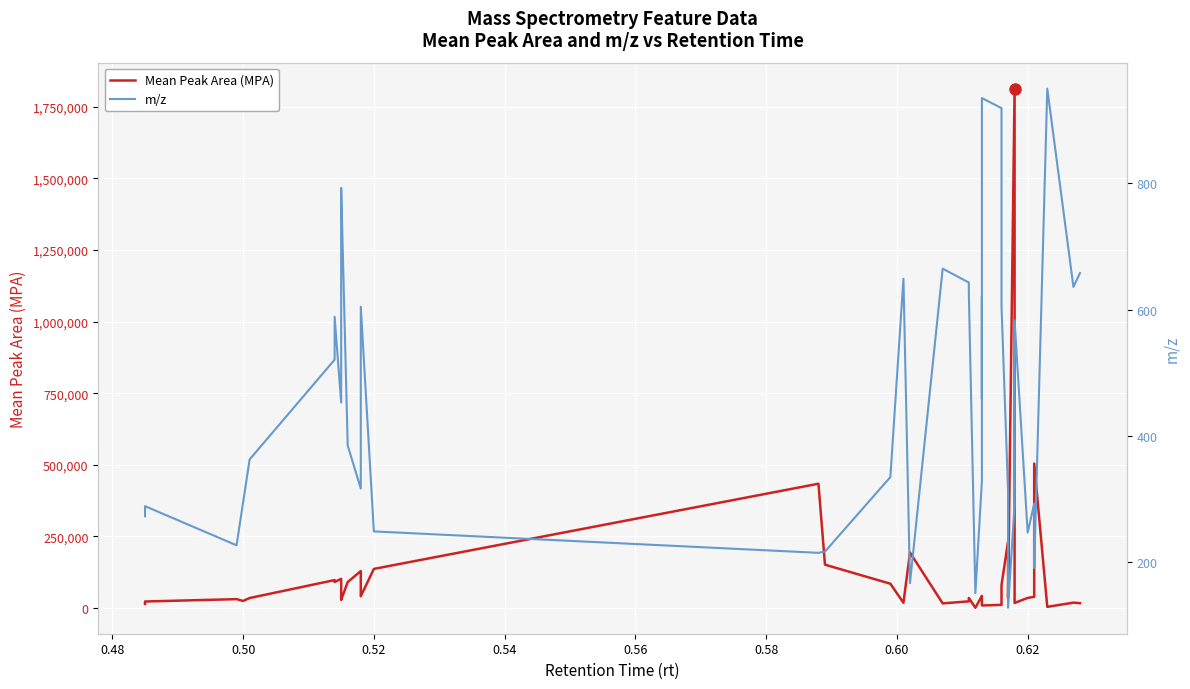

Reading left to right, what are all the values shown in this chart?

Mean Peak Area (MPA): 14823.6	23169.8	31387.3	25057.9	35263.0	97887.1	91077.3	102255.3	55396.9	41711.2	28766.4	90939.6	129324.6	41486.8	136880.7	434083.3	151612.5	85171.1	18678.5	193869.8	16583.6	23682.7	35504.8	1292.0	42809.2	24421.3	16881.5	9313.5	11441.5	80783.4	232286.6	35779.7	1812691.2	18090.7	35647.7	39503.4	504613.8	4482.7	19184.3	17282.7
m/z: 273.0	288.9	227.0	295.0	362.9	520.9	588.9	452.9	656.9	724.9	792.9	384.9	316.9	604.9	249.0	215.0	217.0	335.0	649.1	167.0	665.1	643.1	627.1	151.0	329.0	621.1	459.1	935.2	919.2	605.2	313.1	128.0	291.1	583.2	247.1	293.1	191.0	950.2	636.1	658.1